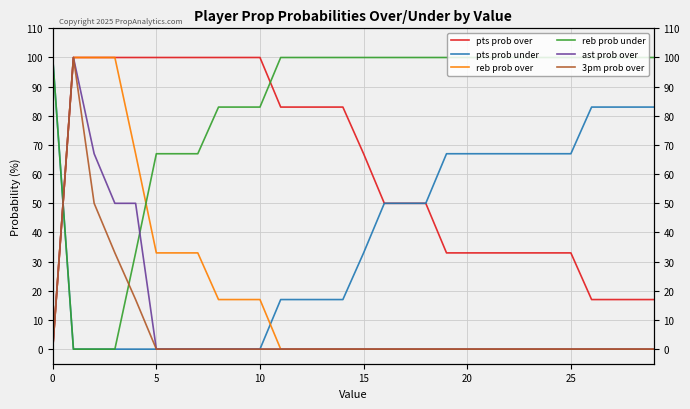

Is this an area chart (filled region under the line)?

No